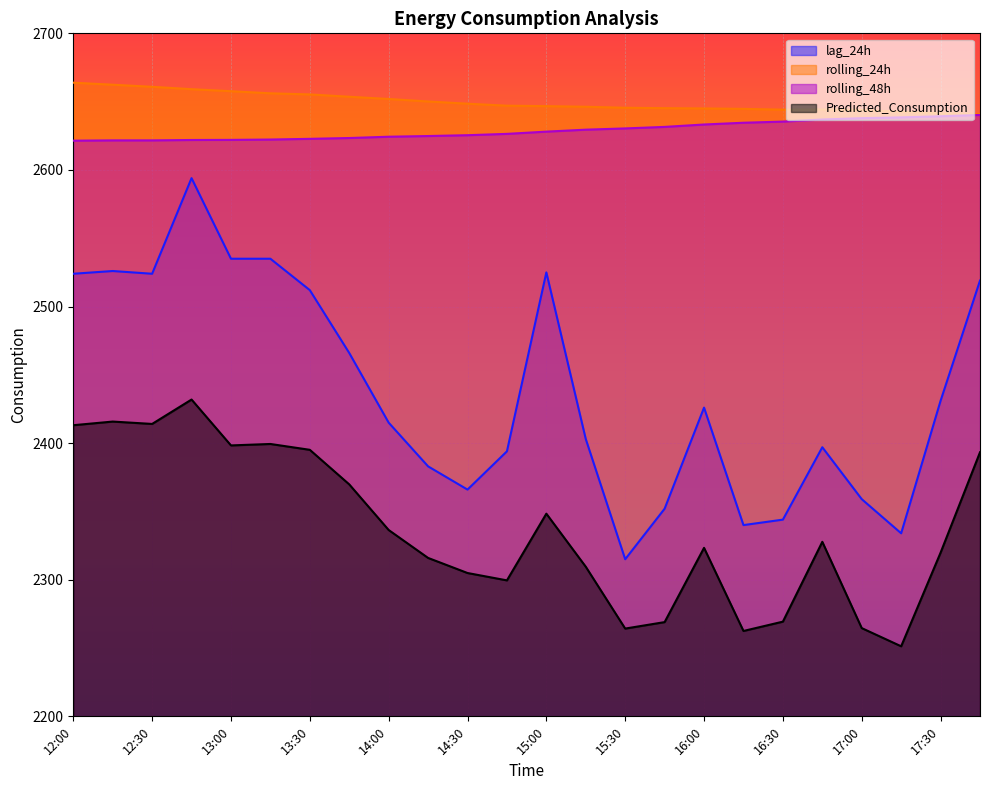

At which category is the sum across all series the highest?

12:45